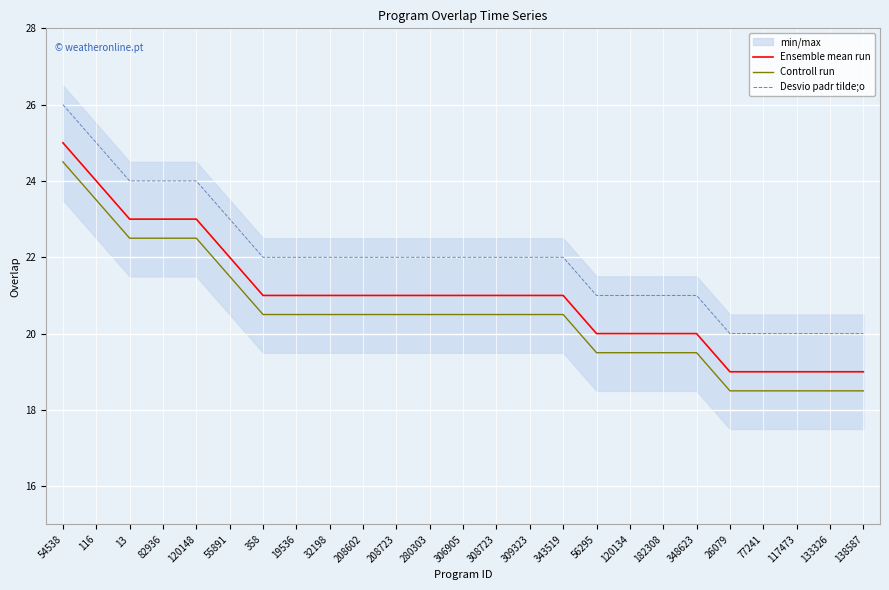

True or false: Ensemble mean run has more than 0 interior local peaks.

False